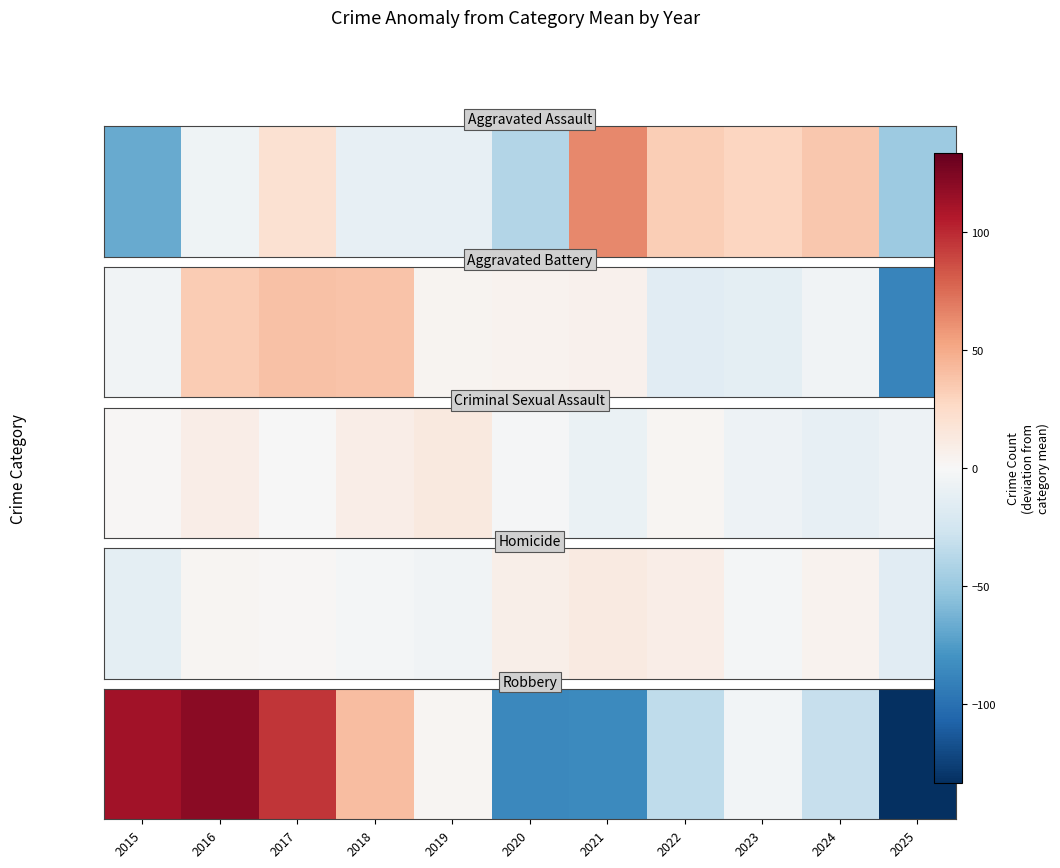

List the labels in order of value, smallest first.

2025, 2020, 2021, 2022, 2024, 2023, 2019, 2018, 2017, 2015, 2016